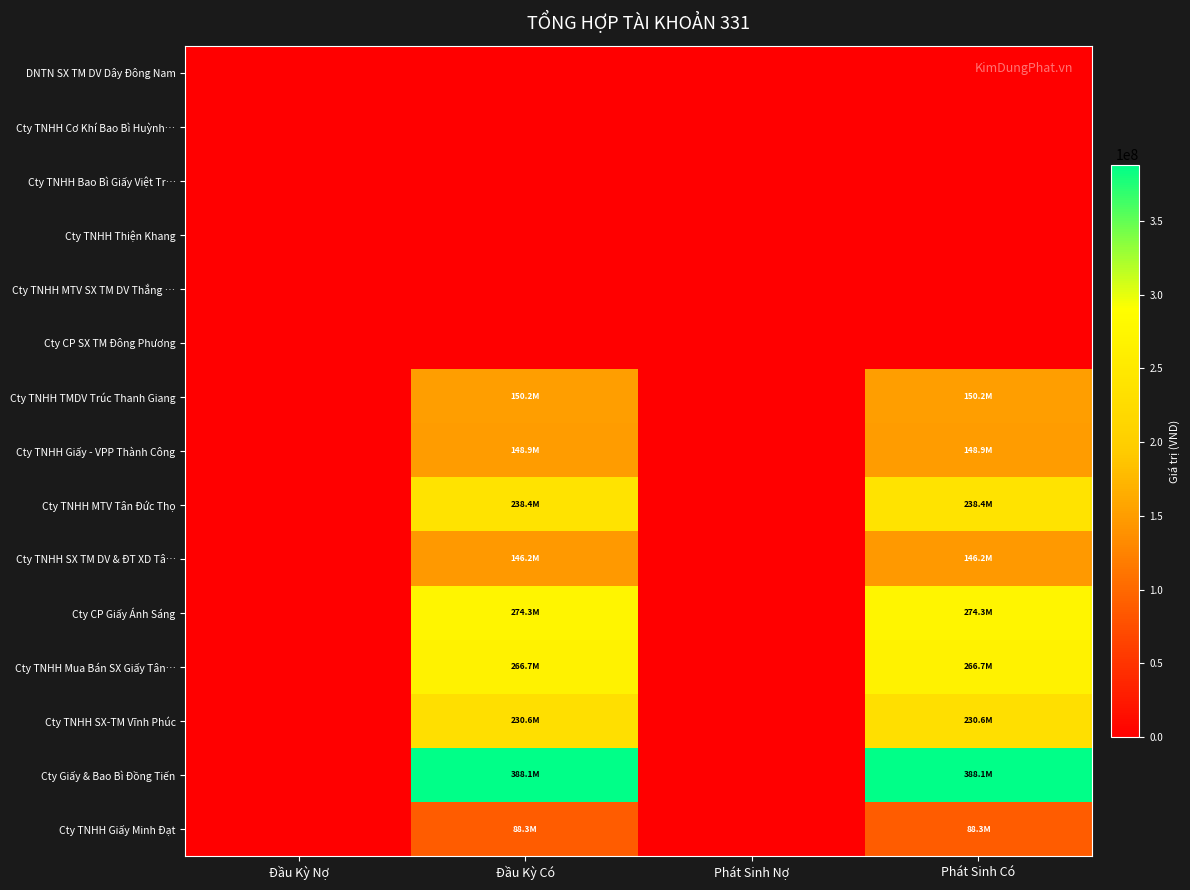

Reading right to left, extract all data points from this chart.

DNTN SX TM DV Dây Đông Nam: Phát Sinh Có=0	Phát Sinh Nợ=0	Đầu Kỳ Có=0	Đầu Kỳ Nợ=0
Cty TNHH Cơ Khí Bao Bì Huỳnh…: Phát Sinh Có=0	Phát Sinh Nợ=0	Đầu Kỳ Có=0	Đầu Kỳ Nợ=0
Cty TNHH Bao Bì Giấy Việt Tr…: Phát Sinh Có=0	Phát Sinh Nợ=0	Đầu Kỳ Có=0	Đầu Kỳ Nợ=0
Cty TNHH Thiện Khang: Phát Sinh Có=0	Phát Sinh Nợ=0	Đầu Kỳ Có=0	Đầu Kỳ Nợ=0
Cty TNHH MTV SX TM DV Thắng …: Phát Sinh Có=0	Phát Sinh Nợ=0	Đầu Kỳ Có=0	Đầu Kỳ Nợ=0
Cty CP SX TM Đông Phương: Phát Sinh Có=0	Phát Sinh Nợ=0	Đầu Kỳ Có=0	Đầu Kỳ Nợ=0
Cty TNHH TMDV Trúc Thanh Giang: Phát Sinh Có=150195820	Phát Sinh Nợ=0	Đầu Kỳ Có=150195820	Đầu Kỳ Nợ=0
Cty TNHH Giấy - VPP Thành Công: Phát Sinh Có=148850760	Phát Sinh Nợ=0	Đầu Kỳ Có=148850760	Đầu Kỳ Nợ=0
Cty TNHH MTV Tân Đức Thọ: Phát Sinh Có=238409660	Phát Sinh Nợ=0	Đầu Kỳ Có=238409660	Đầu Kỳ Nợ=0
Cty TNHH SX TM DV & ĐT XD Tâ…: Phát Sinh Có=146189560	Phát Sinh Nợ=0	Đầu Kỳ Có=146189560	Đầu Kỳ Nợ=0
Cty CP Giấy Ánh Sáng: Phát Sinh Có=274277920	Phát Sinh Nợ=0	Đầu Kỳ Có=274277920	Đầu Kỳ Nợ=0
Cty TNHH Mua Bán SX Giấy Tân…: Phát Sinh Có=266682020	Phát Sinh Nợ=0	Đầu Kỳ Có=266682020	Đầu Kỳ Nợ=0
Cty TNHH SX-TM Vĩnh Phúc: Phát Sinh Có=230553200	Phát Sinh Nợ=0	Đầu Kỳ Có=230553200	Đầu Kỳ Nợ=0
Cty Giấy & Bao Bì Đồng Tiến: Phát Sinh Có=388135760	Phát Sinh Nợ=0	Đầu Kỳ Có=388135760	Đầu Kỳ Nợ=0
Cty TNHH Giấy Minh Đạt: Phát Sinh Có=88276440	Phát Sinh Nợ=0	Đầu Kỳ Có=88276440	Đầu Kỳ Nợ=0